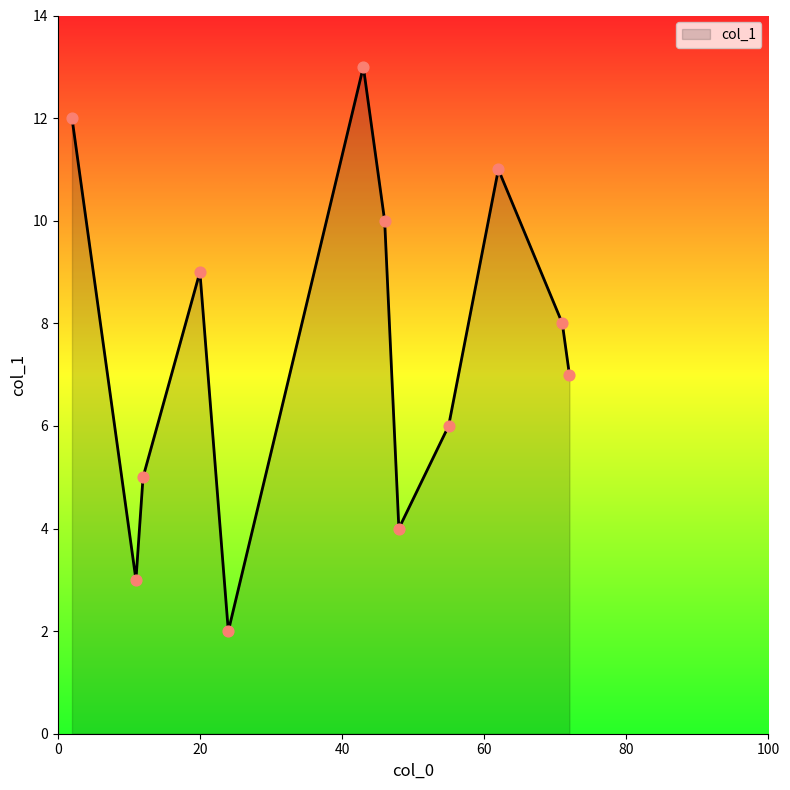

What is the difference between the maximum and minimum values?

11